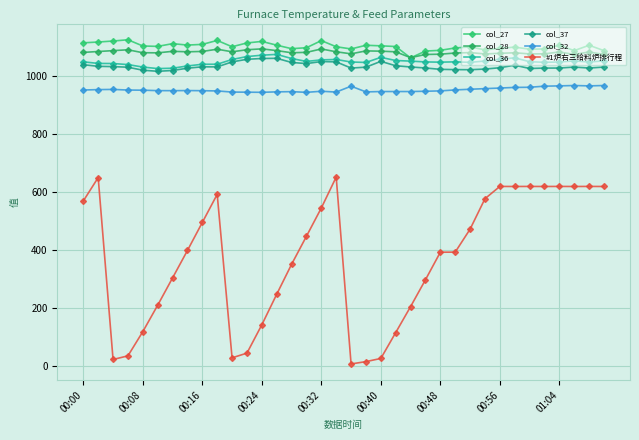

What are all the series names shown in the legend?

col_27, col_28, col_36, col_37, col_32, #1炉右三给料炉排行程